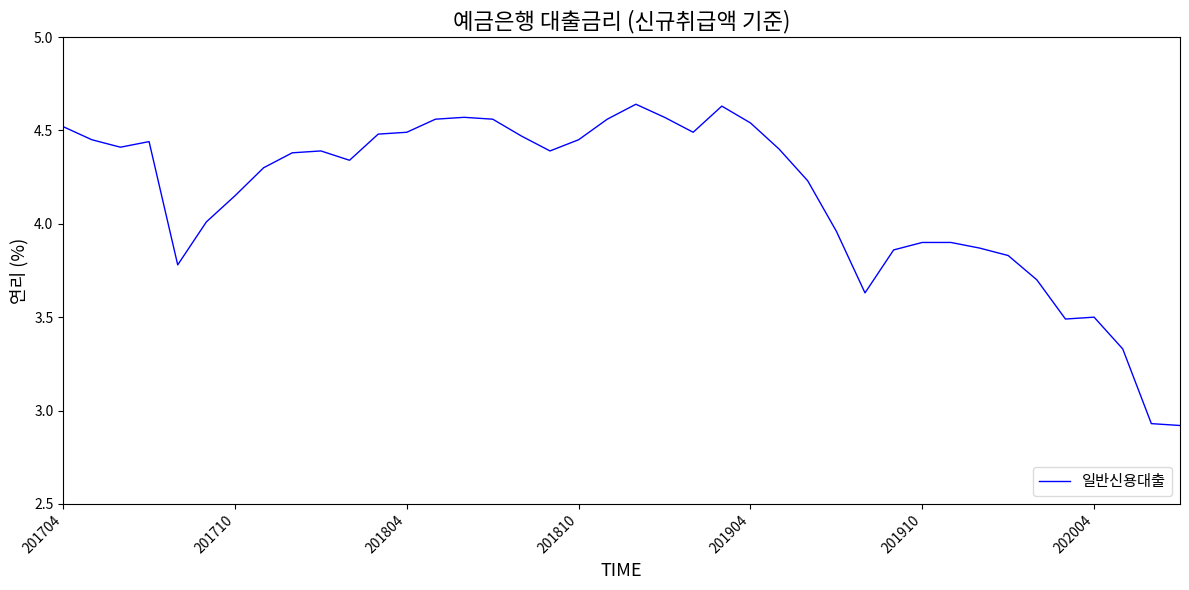

The chart shows a value of 7.1 at 201704. True or false?

False